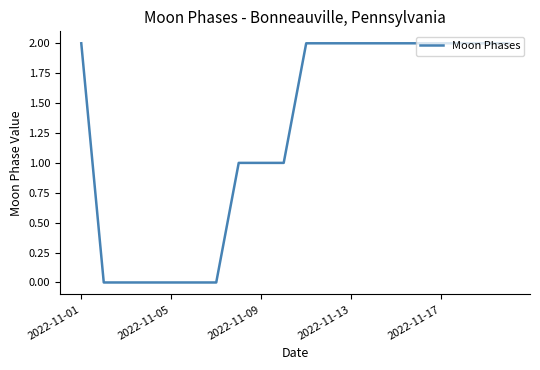

How many lines are shown in the chart?

1